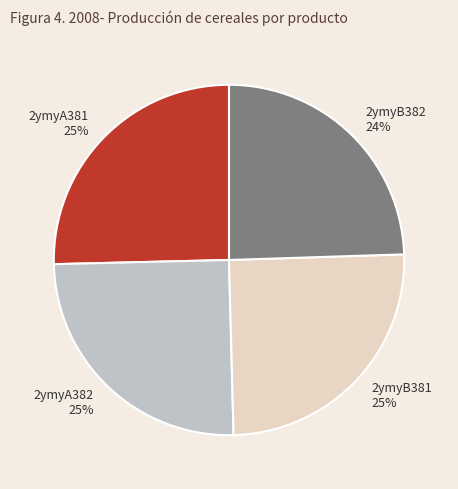

To the nearest percent, what percentage of the pie is 2ymyA381?

25%